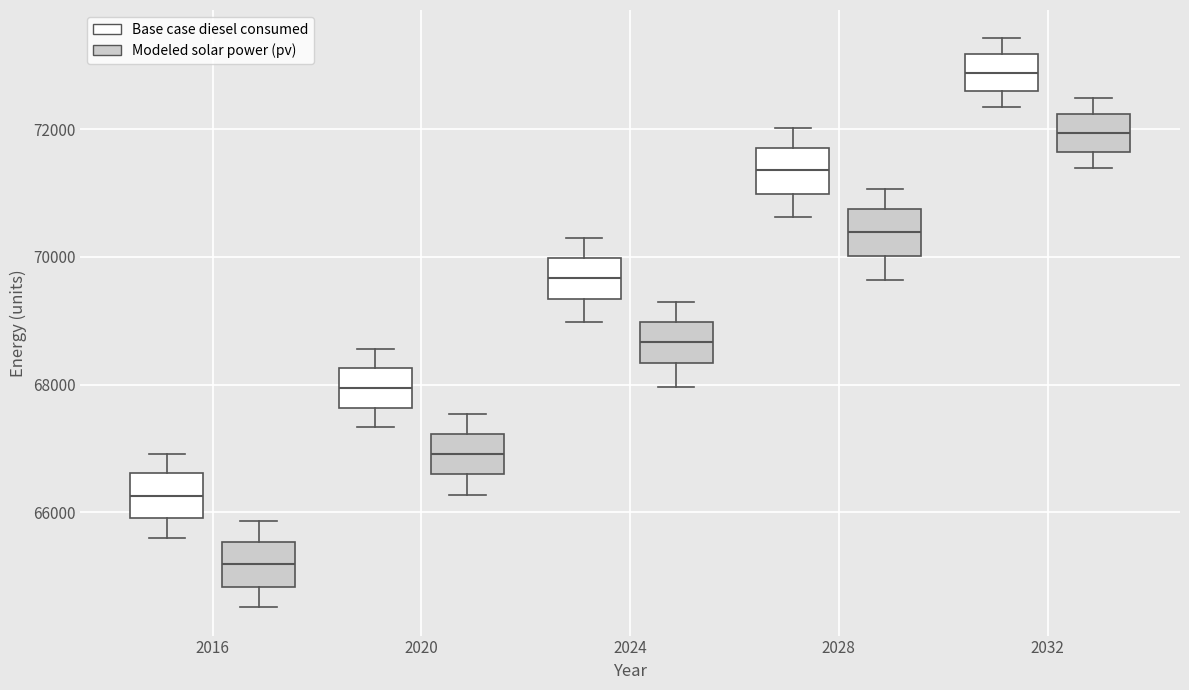

Reading left to right, transcribe this box plot: for each box, give where its median line is, the range the box spans, and where its two whiskers end, as read against the y-axis. The values are not printed on the chart, so give them approximately, as read against the axis.

2016 (Base case diesel consumed): median 66200, box 66000 to 66600, whiskers 65600 to 67000
2016 (Modeled solar power (pv)): median 65200, box 64800 to 65600, whiskers 64600 to 65800
2020 (Base case diesel consumed): median 68000, box 67600 to 68200, whiskers 67400 to 68600
2020 (Modeled solar power (pv)): median 67000, box 66600 to 67200, whiskers 66200 to 67600
2024 (Base case diesel consumed): median 69600, box 69400 to 70000, whiskers 69000 to 70200
2024 (Modeled solar power (pv)): median 68600, box 68400 to 69000, whiskers 68000 to 69200
2028 (Base case diesel consumed): median 71400, box 71000 to 71800, whiskers 70600 to 72000
2028 (Modeled solar power (pv)): median 70400, box 70000 to 70800, whiskers 69600 to 71000
2032 (Base case diesel consumed): median 72800, box 72600 to 73200, whiskers 72400 to 73400
2032 (Modeled solar power (pv)): median 72000, box 71600 to 72200, whiskers 71400 to 72400